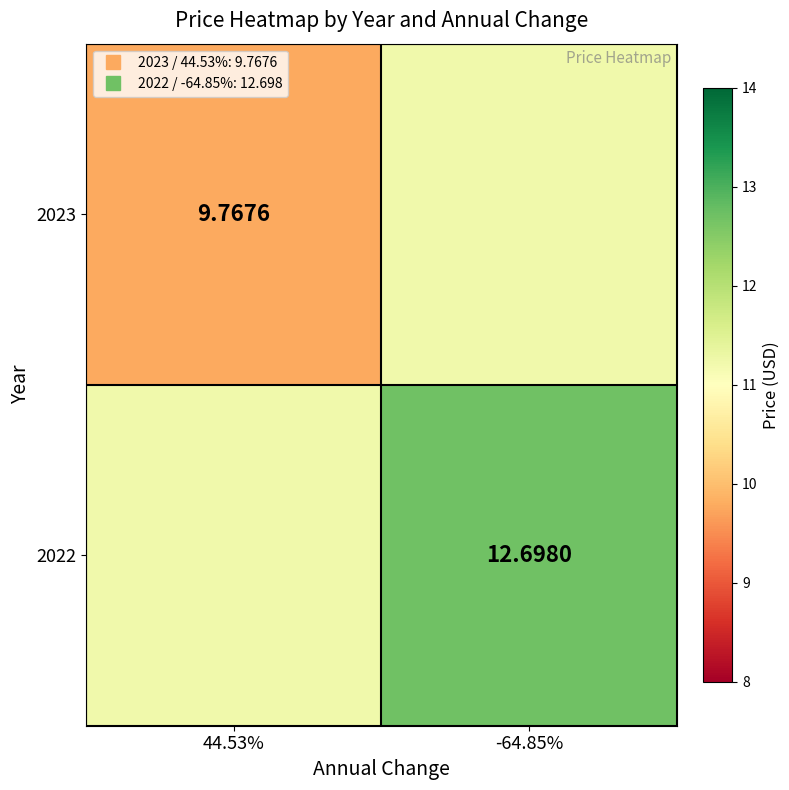

The value of 2022 at 44.53% is 11.2. True or false?

True